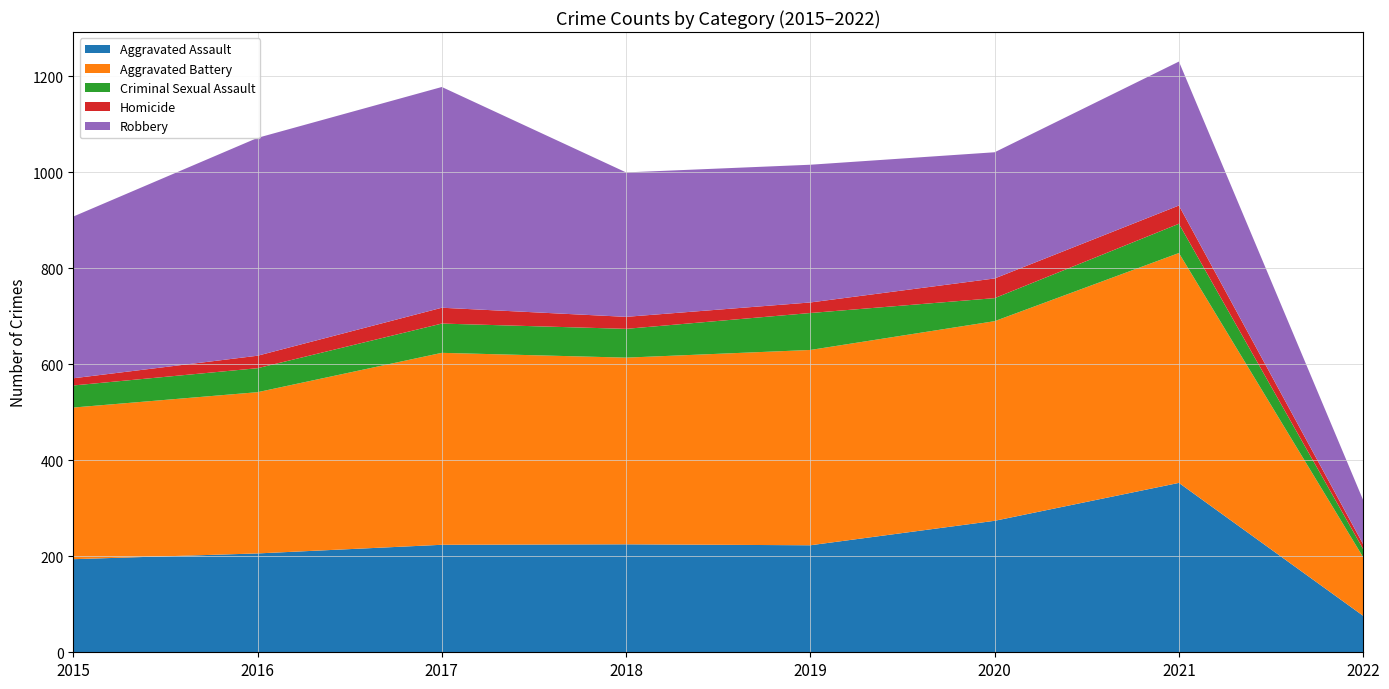

Reading right to left, list all the values displayed in this chart.

Aggravated Assault: 2022=76	2021=353	2020=274	2019=223	2018=225	2017=224	2016=206	2015=194
Aggravated Battery: 2022=122	2021=479	2020=416	2019=407	2018=389	2017=400	2016=336	2015=316
Criminal Sexual Assault: 2022=17	2021=61	2020=48	2019=77	2018=60	2017=61	2016=50	2015=46
Homicide: 2022=10	2021=38	2020=41	2019=22	2018=25	2017=33	2016=26	2015=15
Robbery: 2022=92	2021=300	2020=263	2019=287	2018=301	2017=460	2016=454	2015=337